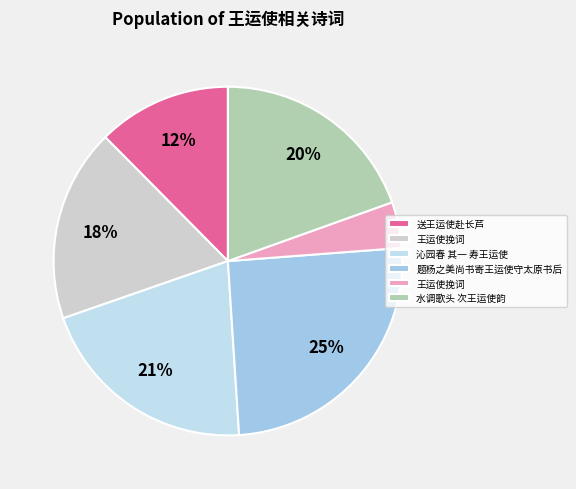

Which category has the smallest portion of the pie?

王运使挽词